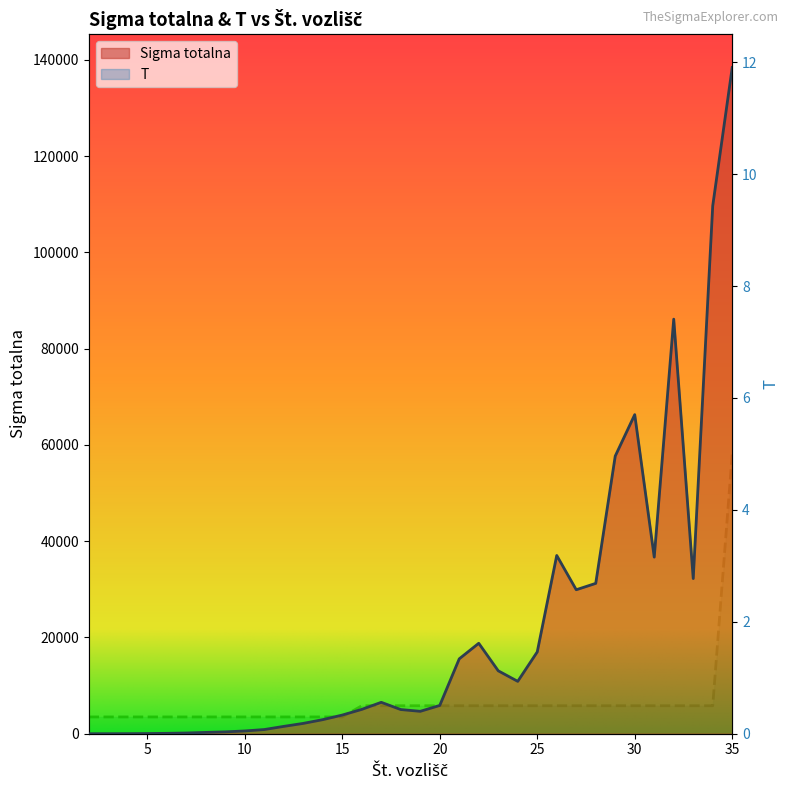

Rank the categories by T value from highest to lowest.

35, 16, 17, 18, 19, 20, 21, 22, 23, 24, 25, 26, 27, 28, 29, 30, 31, 32, 33, 34, 2, 3, 4, 5, 6, 7, 8, 9, 10, 11, 12, 13, 14, 15